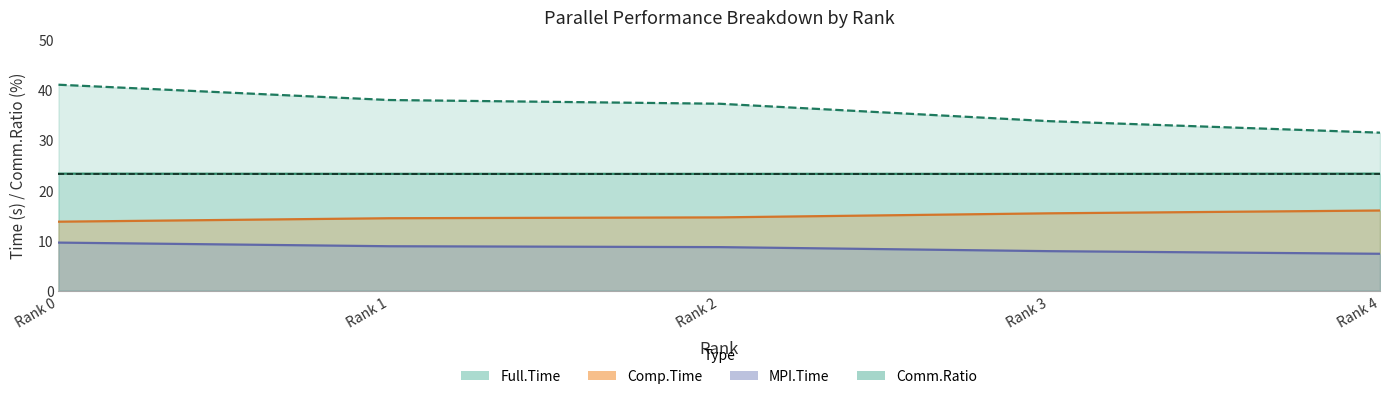

How many Full.Time values are between 23 and 24?

5